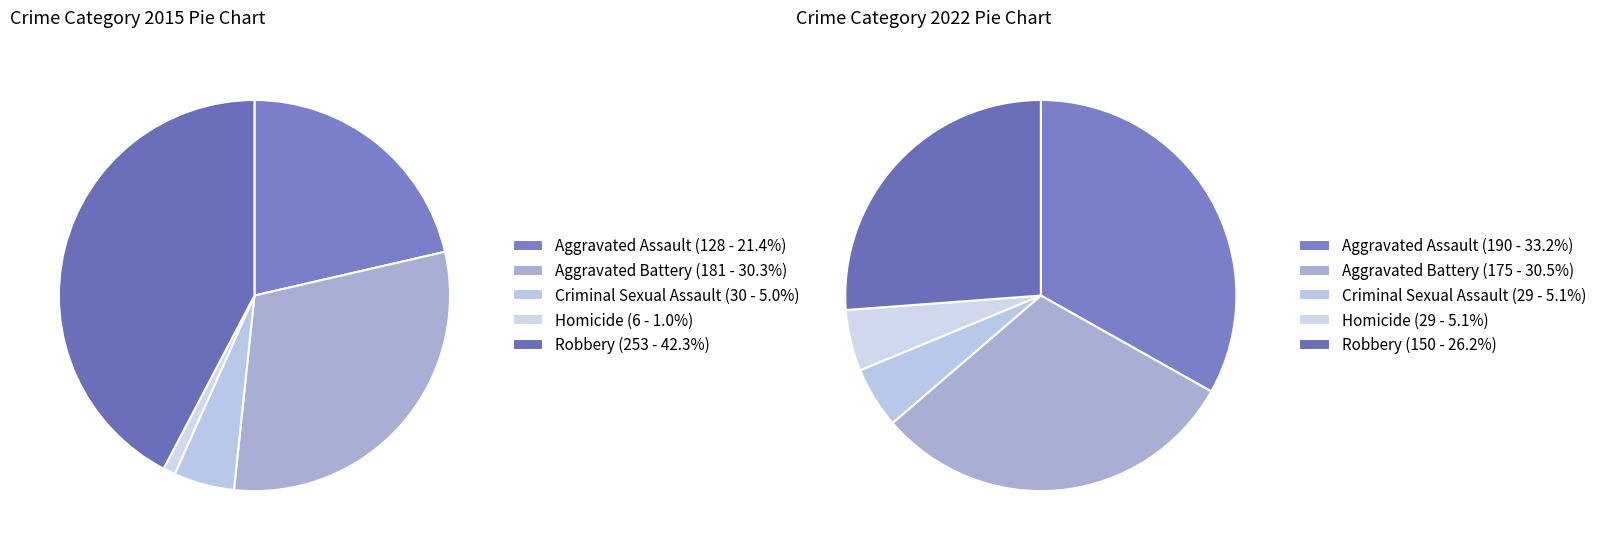

To the nearest percent, what is the difference between the 3 and 2 slice percentages?

4%